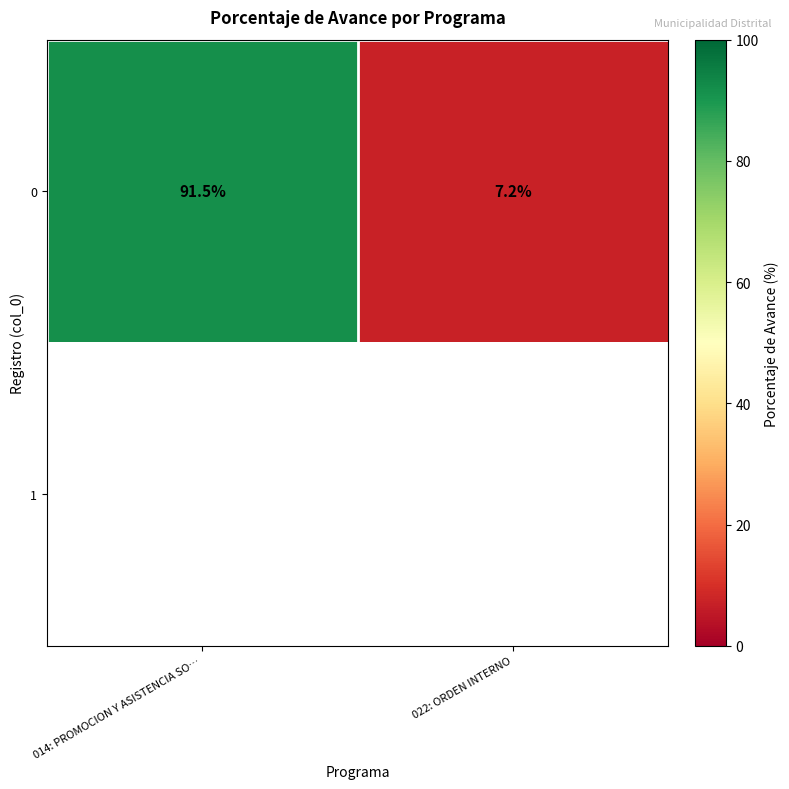

True or false: 0 has a value of 7.2 at 022: ORDEN INTERNO.

True